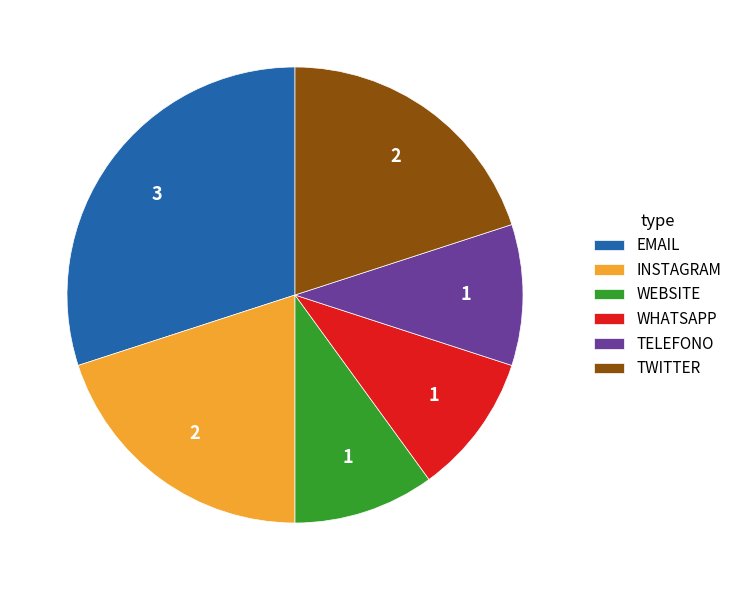

Is the sum of INSTAGRAM and TWITTER greater than half?

No